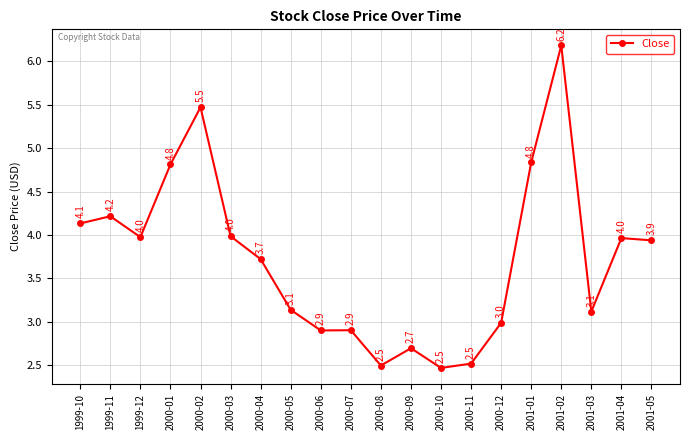

Where is the first local maximum?

1999-11